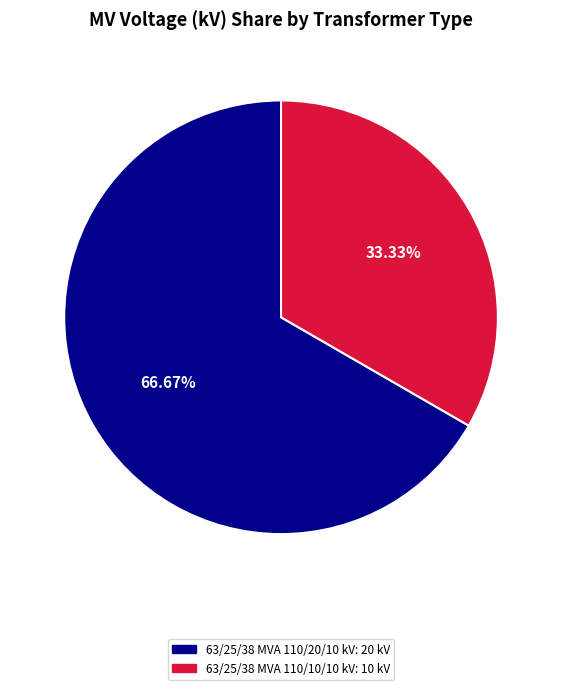

What percentage is the 63/25/38 MVA 110/10/10 kV slice, to the nearest percent?

33%